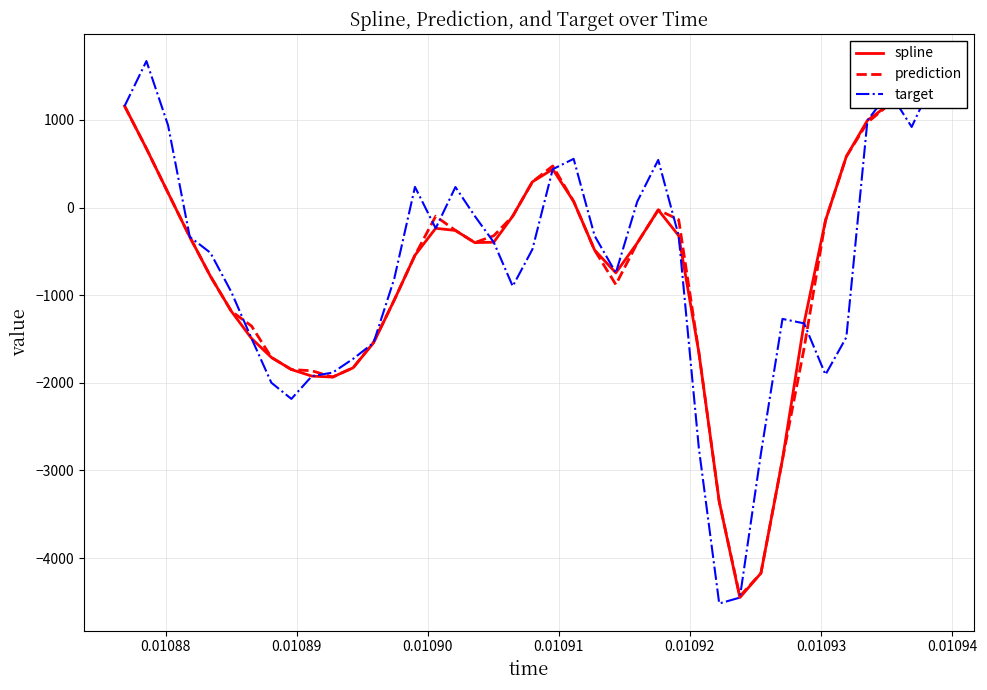

How many lines are shown in the chart?

3